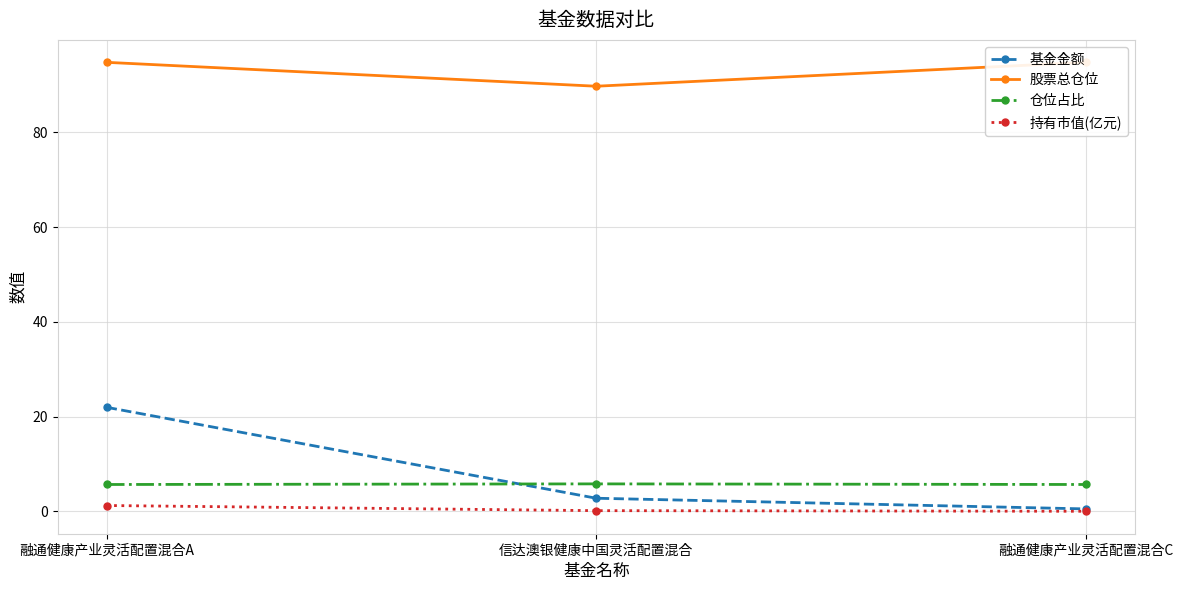

Rank the series at 融通健康产业灵活配置混合A from lowest to highest value.

持有市值(亿元), 仓位占比, 基金金额, 股票总仓位